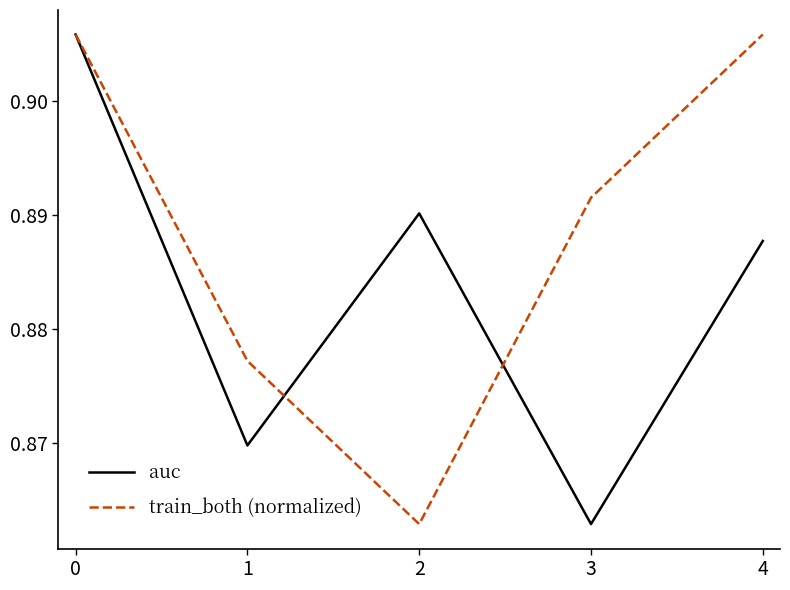

List the series in order of their overall mean, highest first.

train_both (normalized), auc